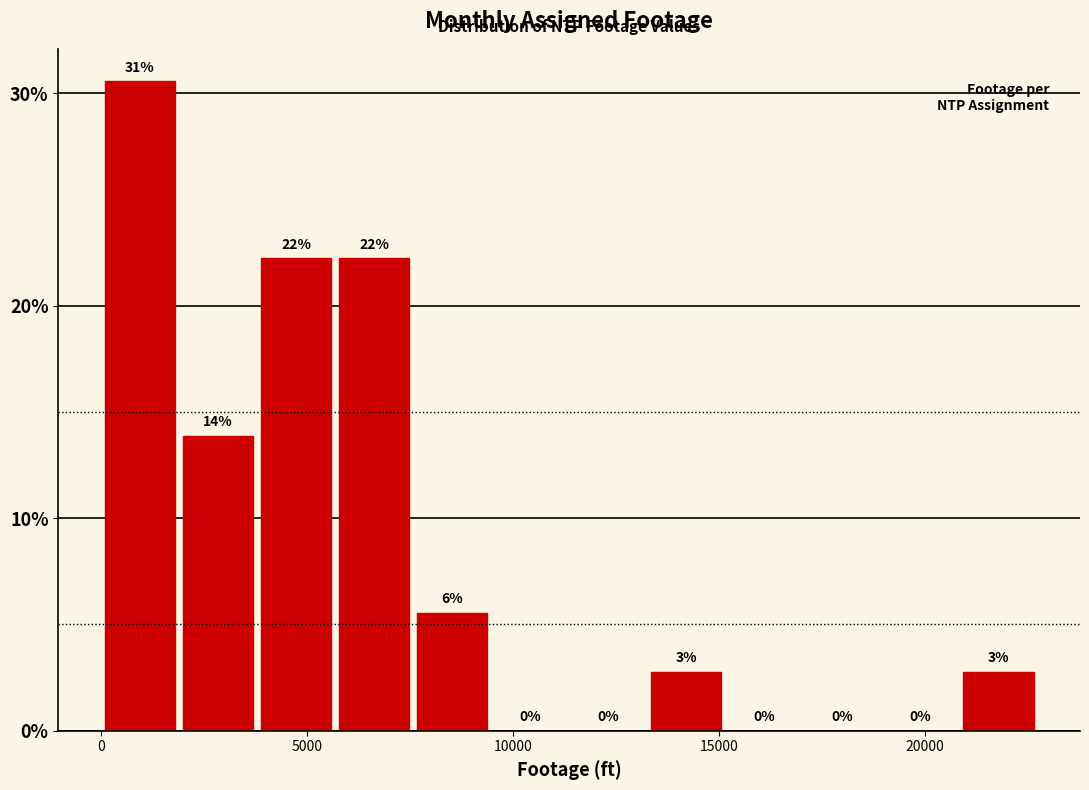

Read against the x-axis, roughly where is the centre of the tallest bar?

1000